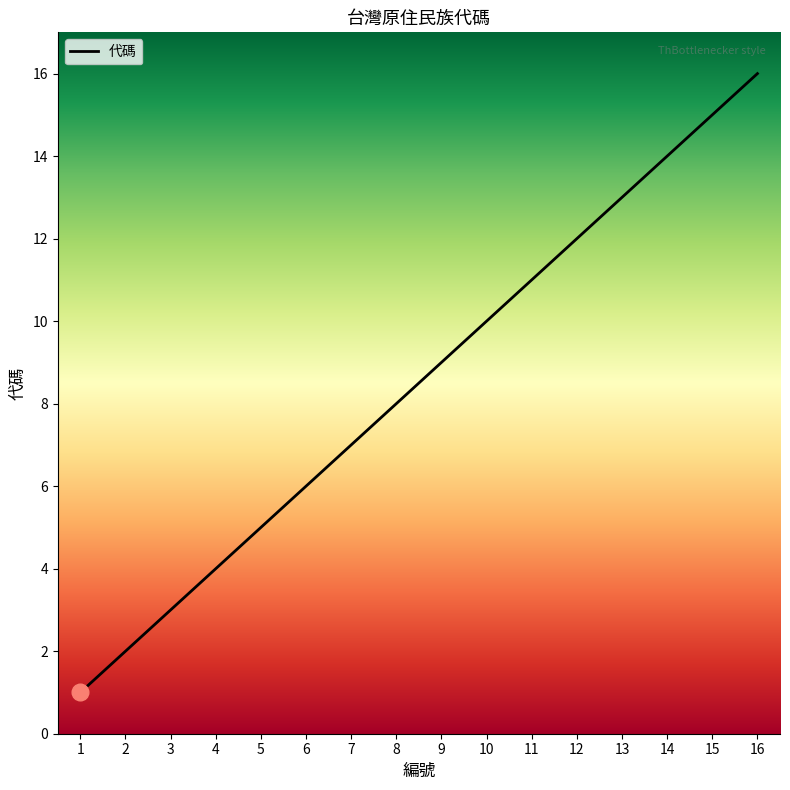

How many lines are shown in the chart?

1